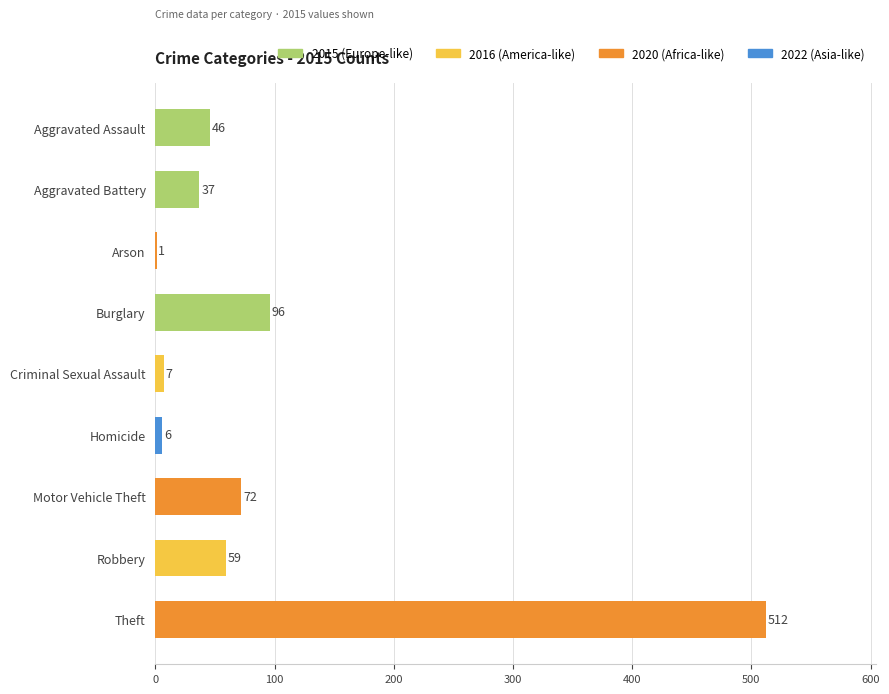

Between Aggravated Battery and Aggravated Assault, which is larger?

Aggravated Assault